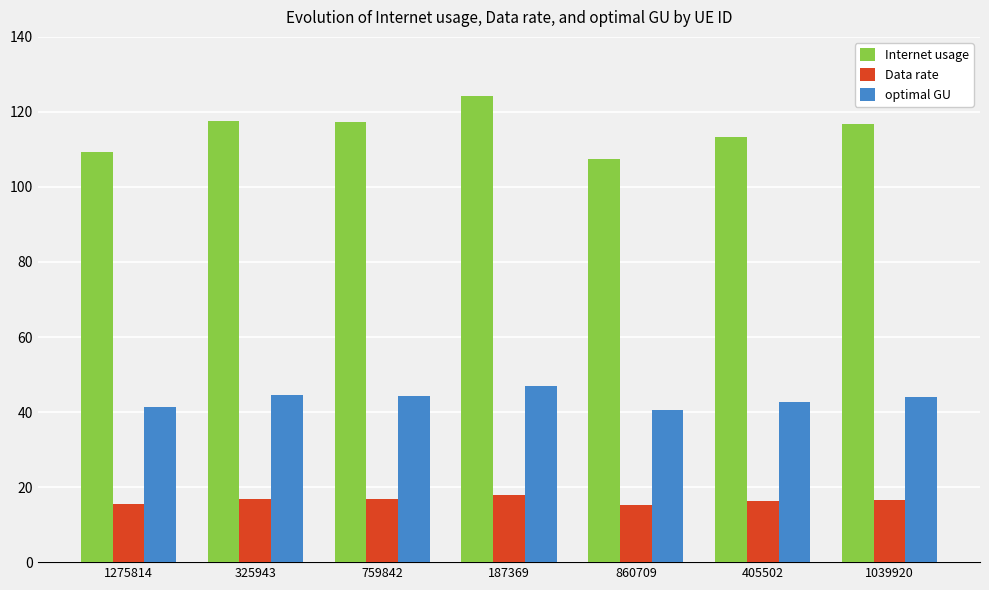

List the series in order of their overall mean, highest first.

Internet usage, optimal GU, Data rate